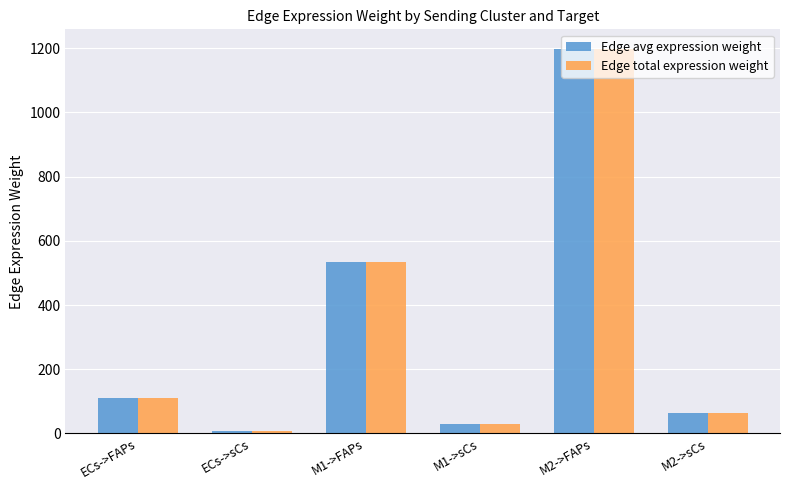

What is the value of the Edge total expression weight bar at the 4th from the left?

29.0